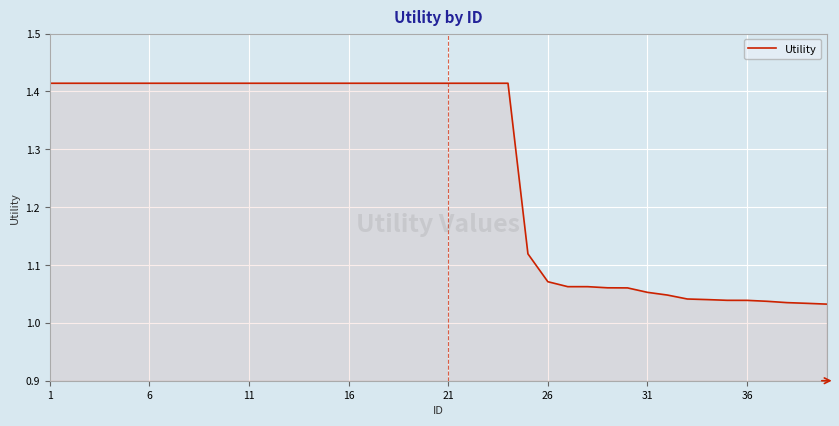

What is the difference between the maximum and minimum values?

0.4